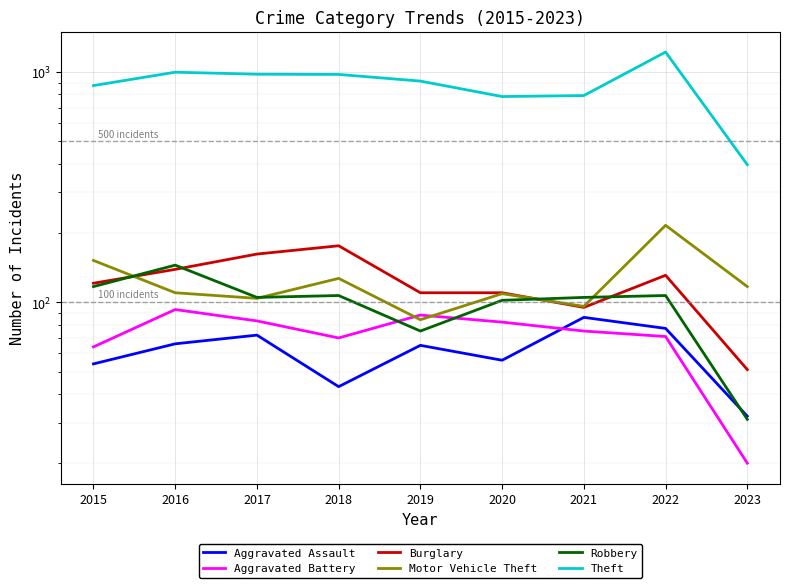

Reading left to right, what are all the values shown in this chart?

Aggravated Assault: 54	66	72	43	65	56	86	77	32
Aggravated Battery: 64	93	83	70	88	82	75	71	20
Burglary: 121	139	162	176	110	110	95	131	51
Motor Vehicle Theft: 152	110	104	127	84	109	96	216	117
Robbery: 117	145	105	107	75	102	105	107	31
Theft: 874	999	979	977	914	783	791	1222	396